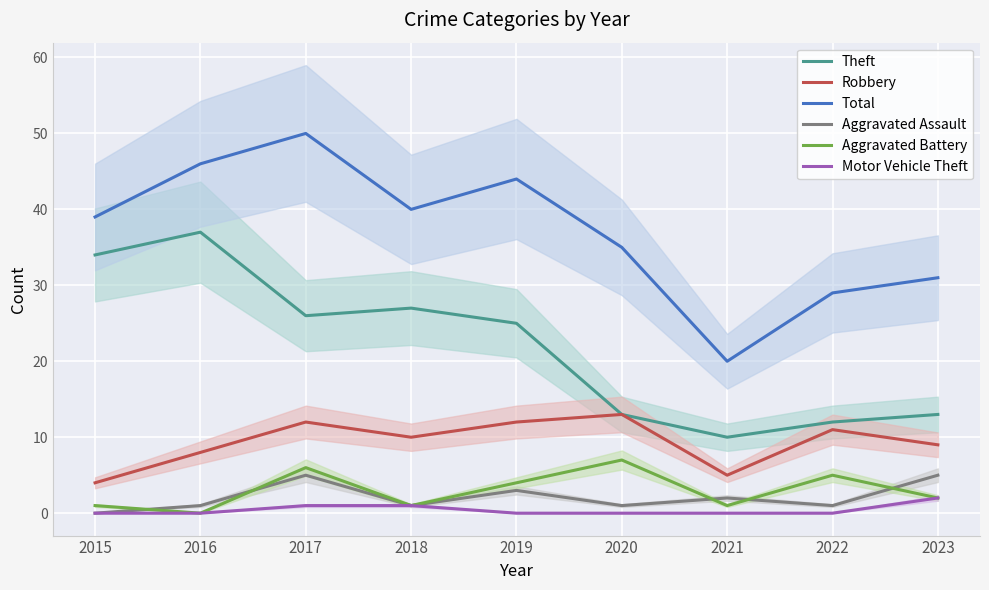

Which series has the widest spread of values?

Total